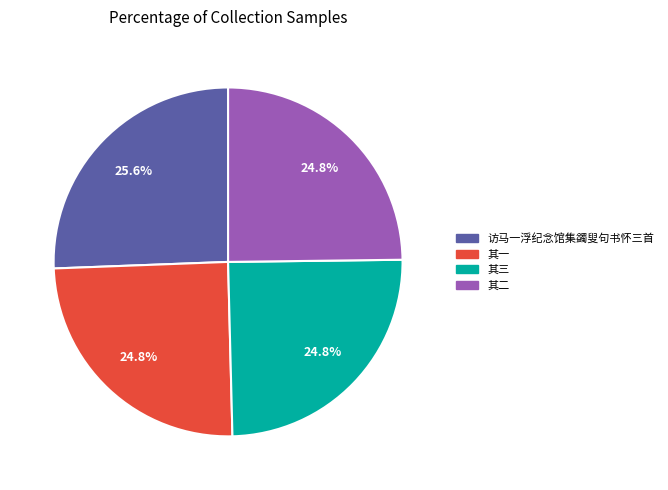

Does any single category account for the majority?

No